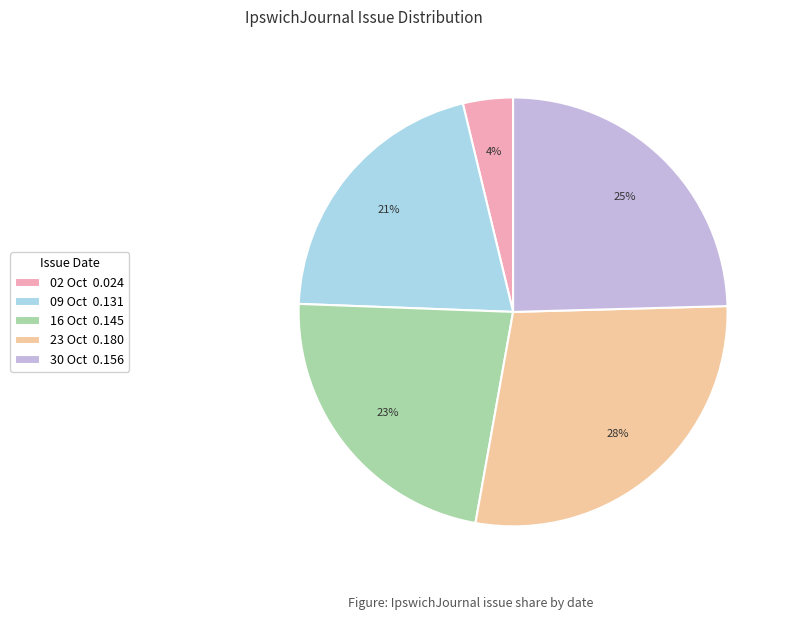

The 30 Oct 0.156 slice represents 35% of the pie. True or false?

False